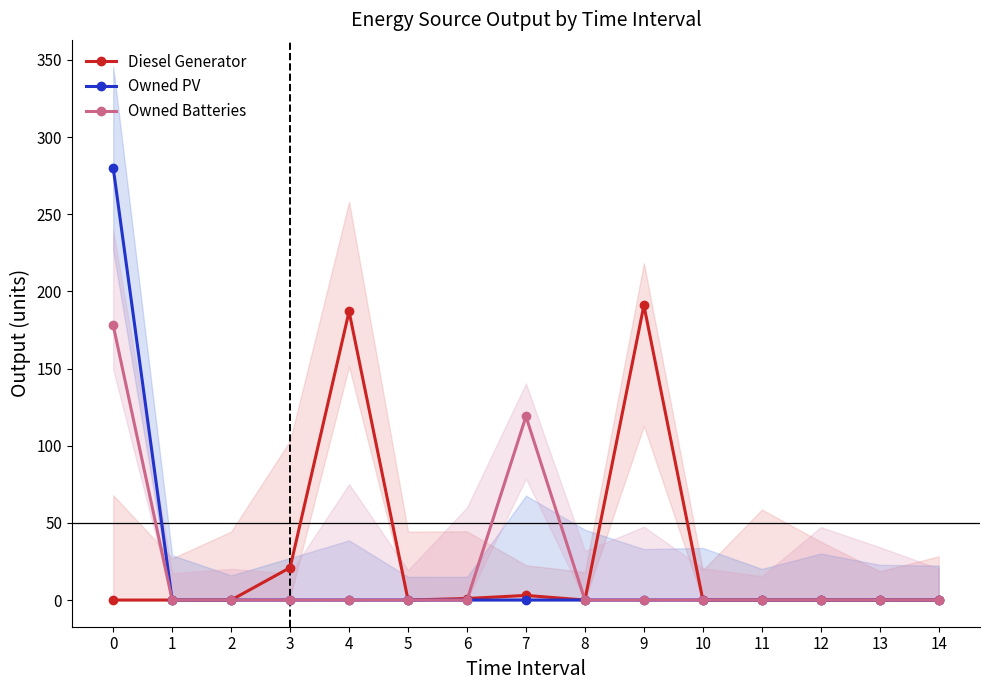

Reading right to left, what are all the values shown in this chart?

Diesel Generator: 14=0	13=0	12=0	11=0	10=0	9=191	8=0	7=3	6=1	5=0	4=187	3=21	2=0	1=0	0=0
Owned PV: 14=0	13=0	12=0	11=0	10=0	9=0	8=0	7=0	6=0	5=0	4=0	3=0	2=0	1=0	0=280
Owned Batteries: 14=0	13=0	12=0	11=0	10=0	9=0	8=0	7=119	6=0	5=0	4=0	3=0	2=0	1=0	0=178